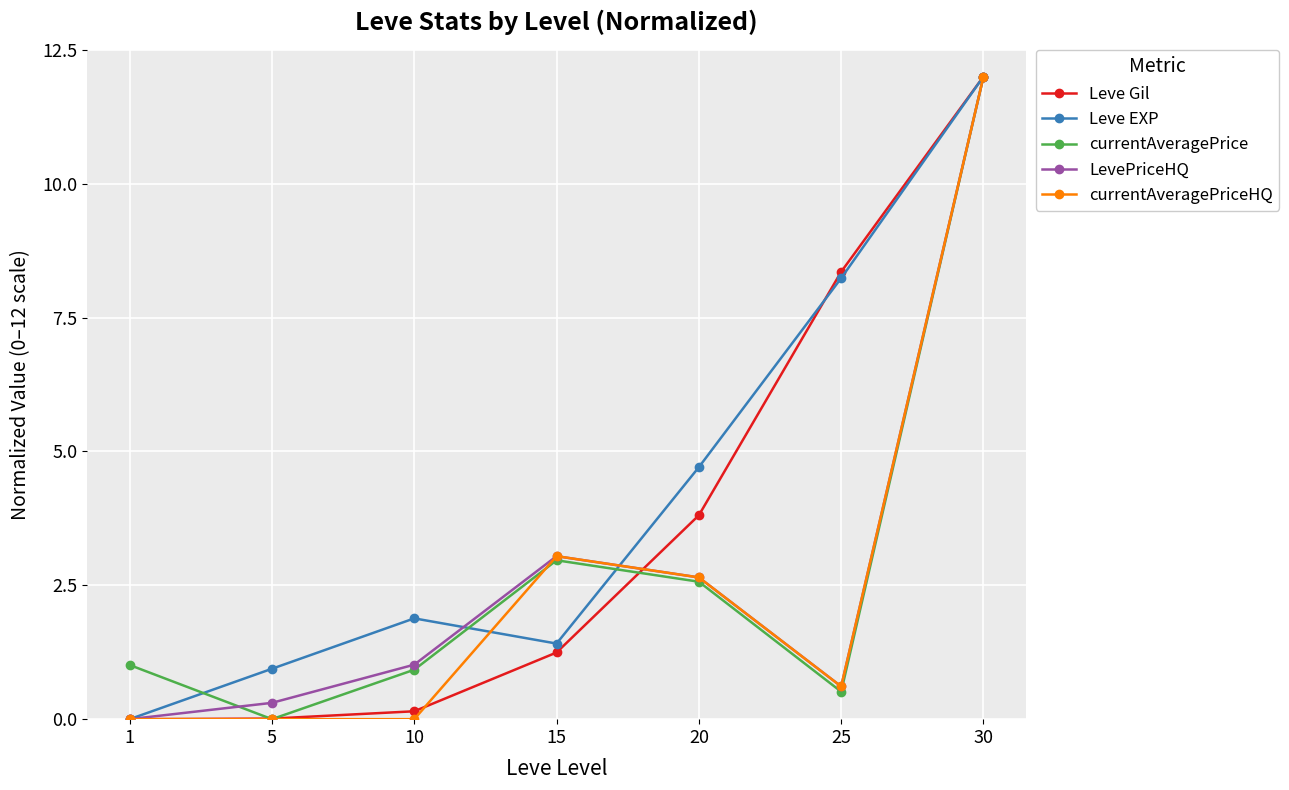

At how many categories does at least one series exceed 7?

2